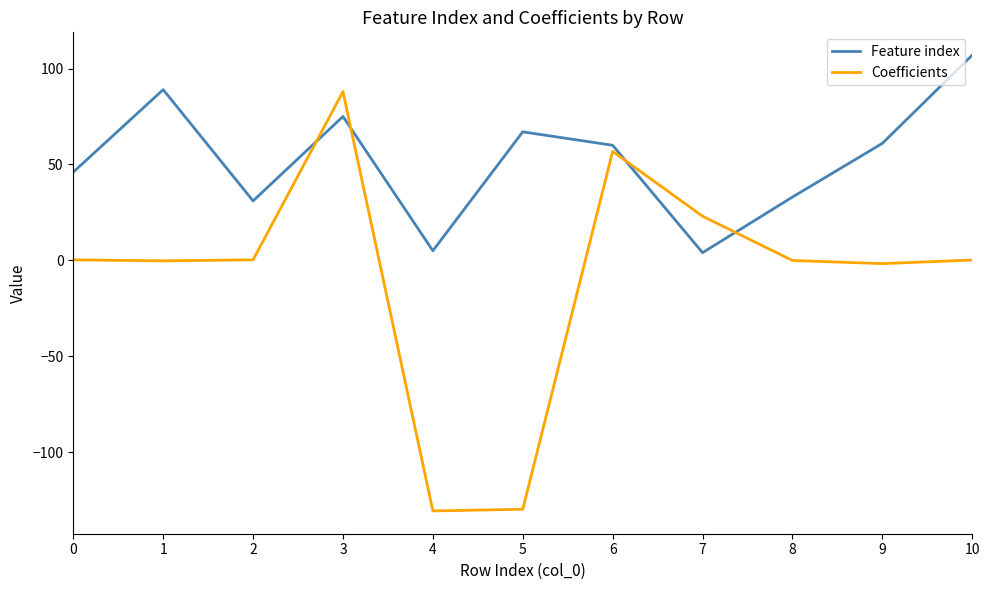

At which category does the chart reach its peak across all series?

10